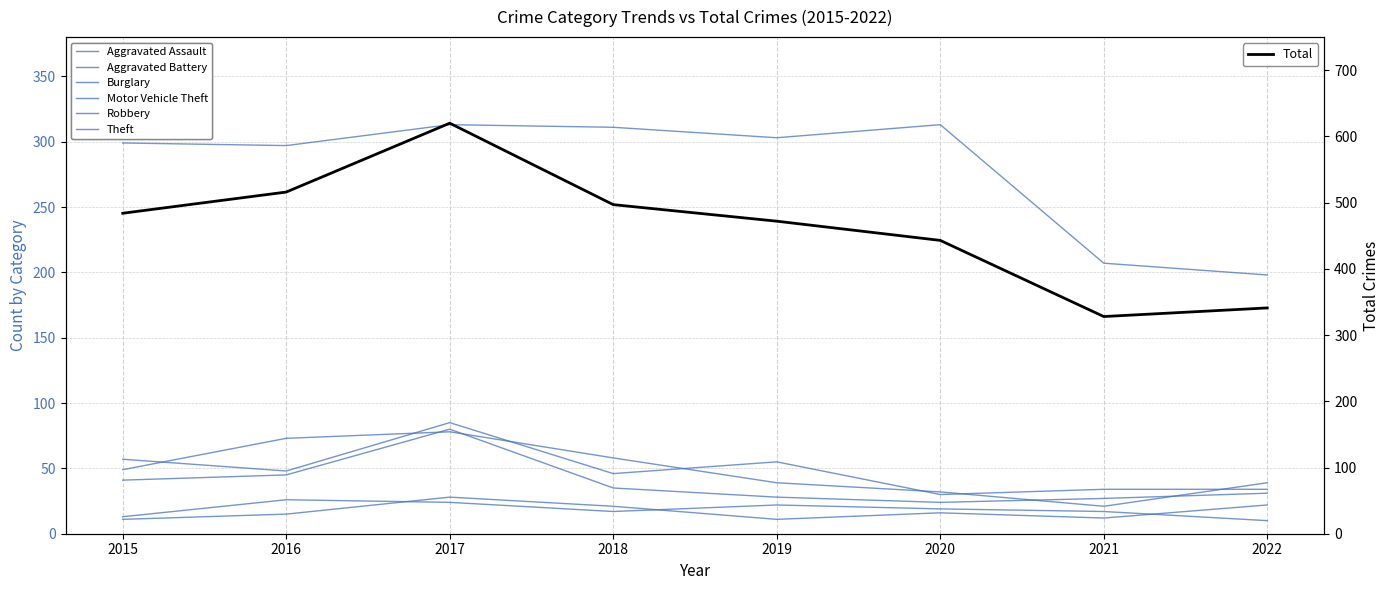

True or false: Theft and Burglary cross at least once.

False